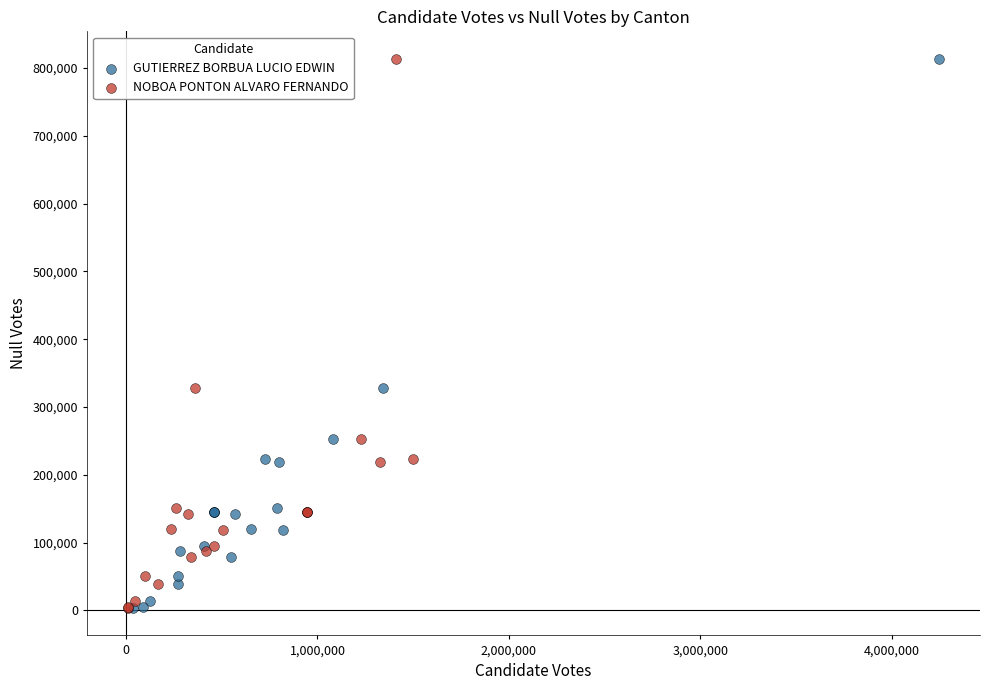

What are all the series names shown in the legend?

GUTIERREZ BORBUA LUCIO EDWIN, NOBOA PONTON ALVARO FERNANDO